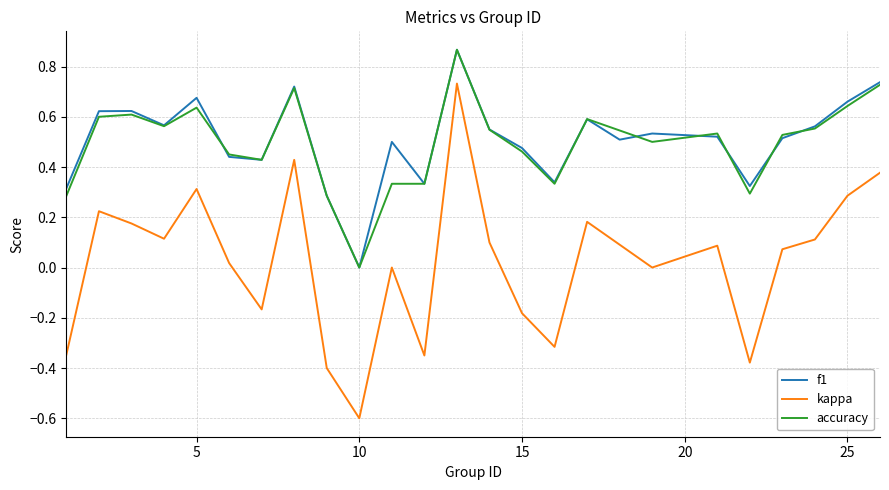

True or false: kappa and accuracy cross at least once.

False